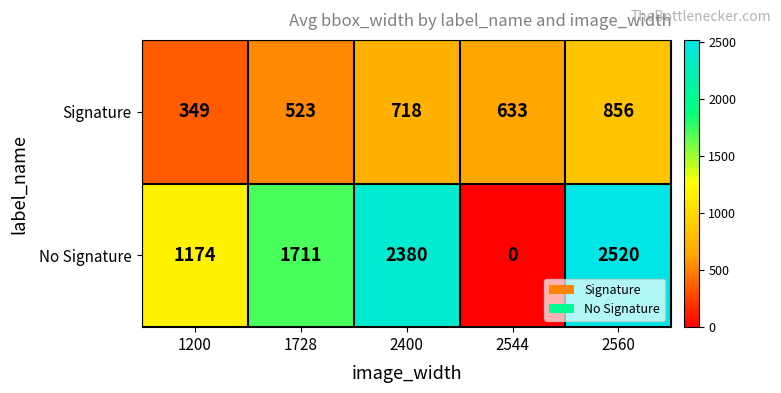

What is the total value across all series at 1728?

2234